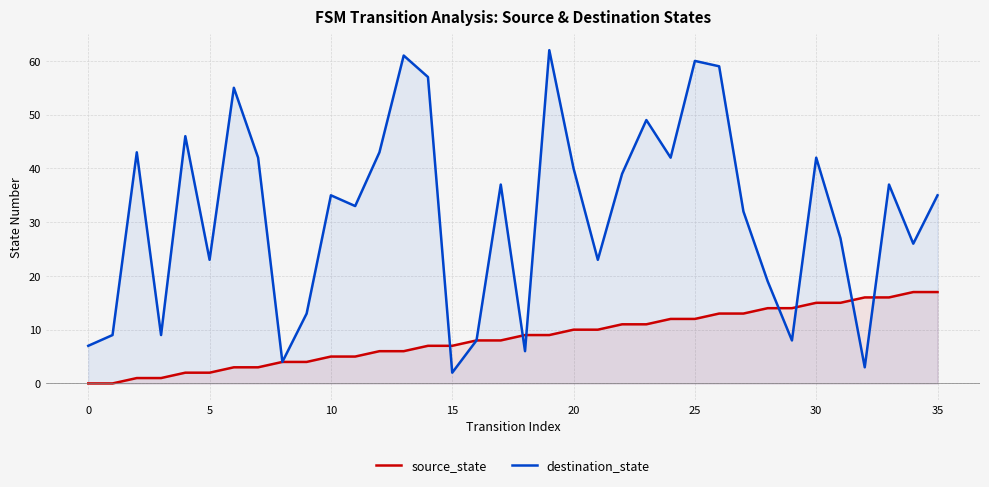

At which category is the sum across all series the highest?

25